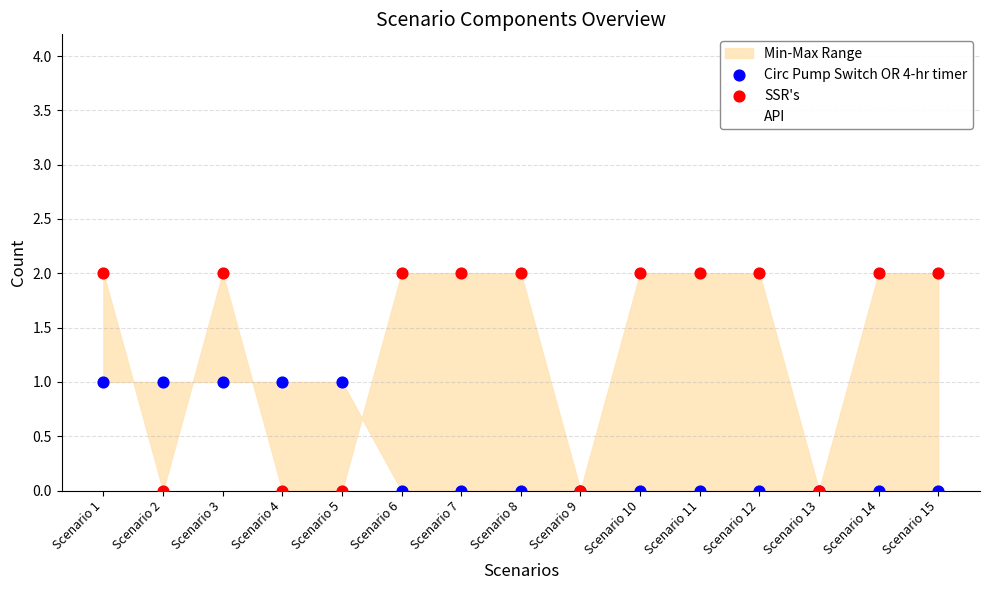

Which series has the largest Y range (max minus min)?

API